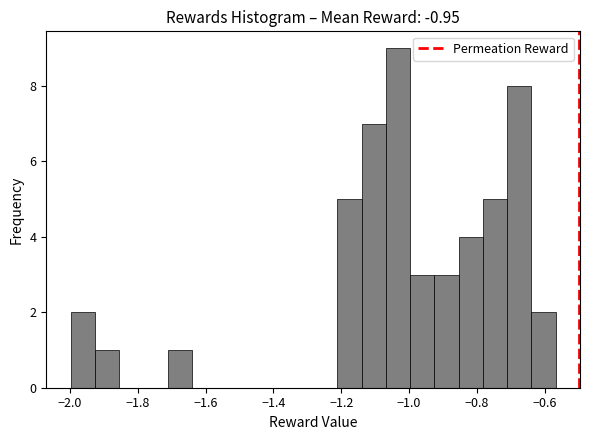

Around what value on the x-axis is the tallest bar? Give the approximate position of its centre, as read against the axis.

-1.04